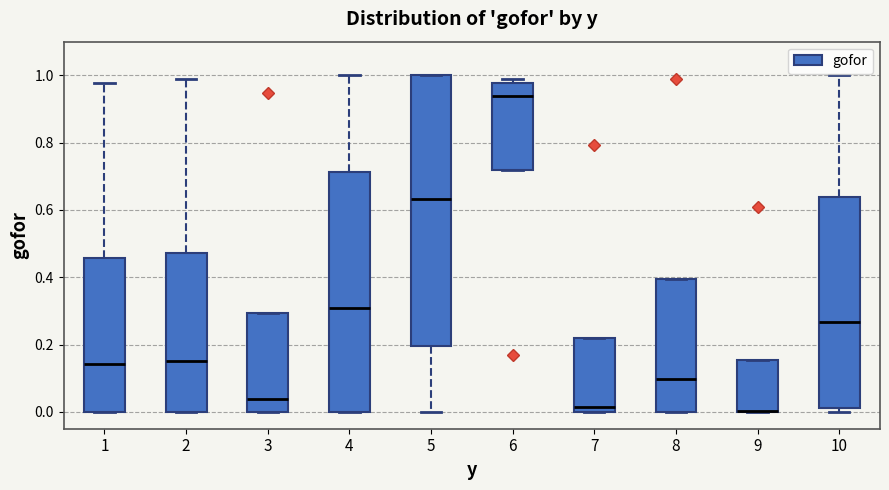

Reading left to right, transcribe this box plot: for each box, give where its median line is, the range the box spans, and where its two whiskers end, as read against the y-axis. The values are not printed on the chart, so give them approximately, as read against the axis.

1: median 0.14, box 0.00 to 0.46, whiskers 0.00 to 0.98
2: median 0.16, box 0.00 to 0.48, whiskers 0.00 to 0.98
3: median 0.04, box 0.00 to 0.30, whiskers 0.00 to 0.30
4: median 0.30, box 0.00 to 0.72, whiskers 0.00 to 1.00
5: median 0.64, box 0.20 to 1.00, whiskers 0.00 to 1.00
6: median 0.94, box 0.72 to 0.98, whiskers 0.72 to 1.00
7: median 0.02, box 0.00 to 0.22, whiskers 0.00 to 0.22
8: median 0.10, box 0.00 to 0.40, whiskers 0.00 to 0.40
9: median 0.00 (drawn on the box's lower edge), box 0.00 to 0.16, whiskers 0.00 to 0.16
10: median 0.26, box 0.02 to 0.64, whiskers 0.00 to 1.00